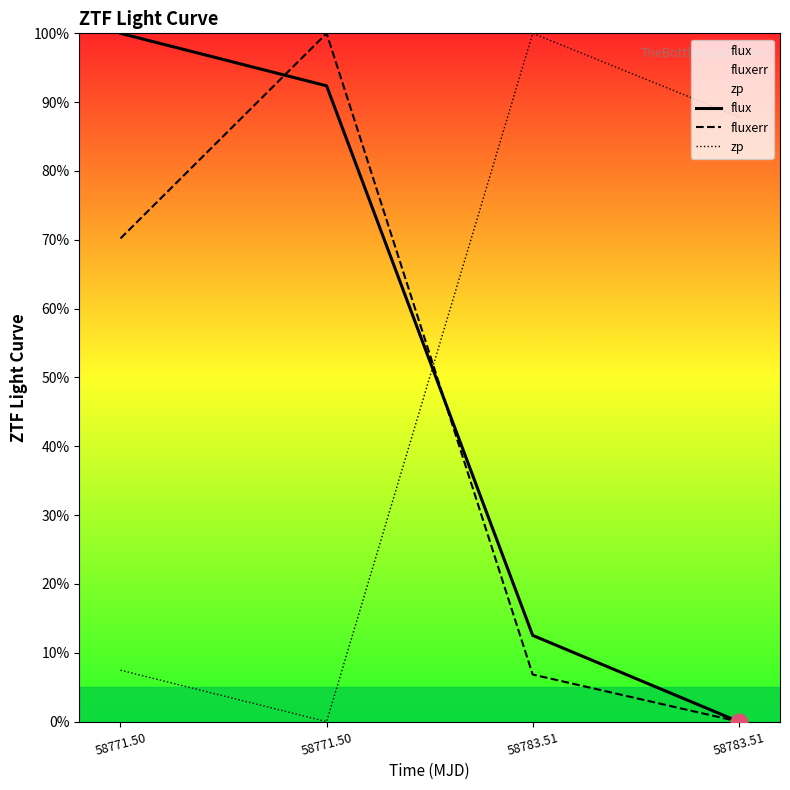

Read the flux value at 58771.50.

100.0